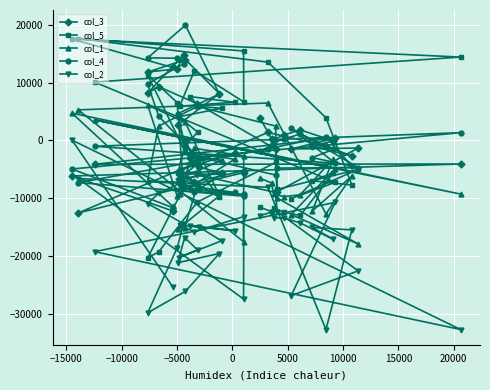

What is the maximum value shown in the chart?

19920